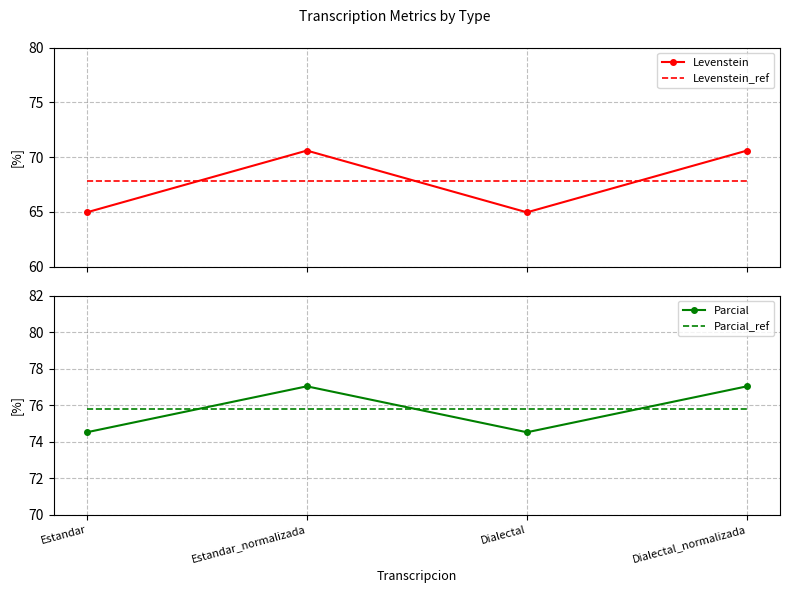

What is the highest value of the Levenstein_ref series?

67.8